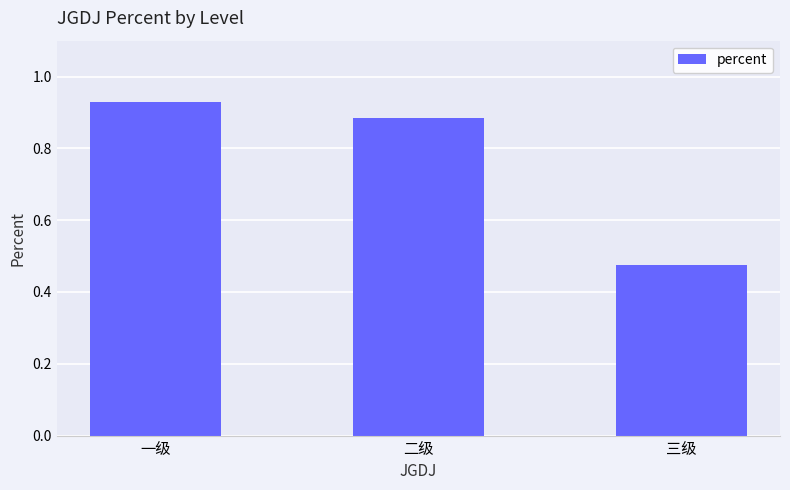

Is it true that the value at 二级 is 0.4?

False